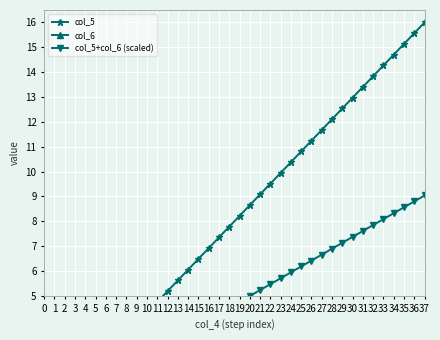

What is the difference between the col_5 values at 22 and 3?

8.2